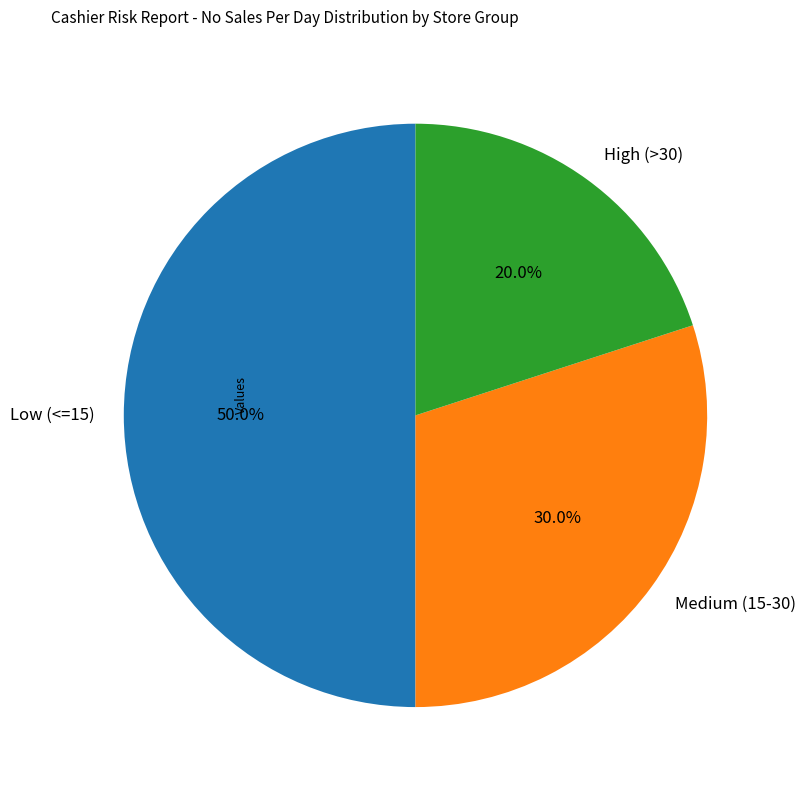

Combined, what portion of the pie is Medium (15-30) and Low (<=15)?

80.0%